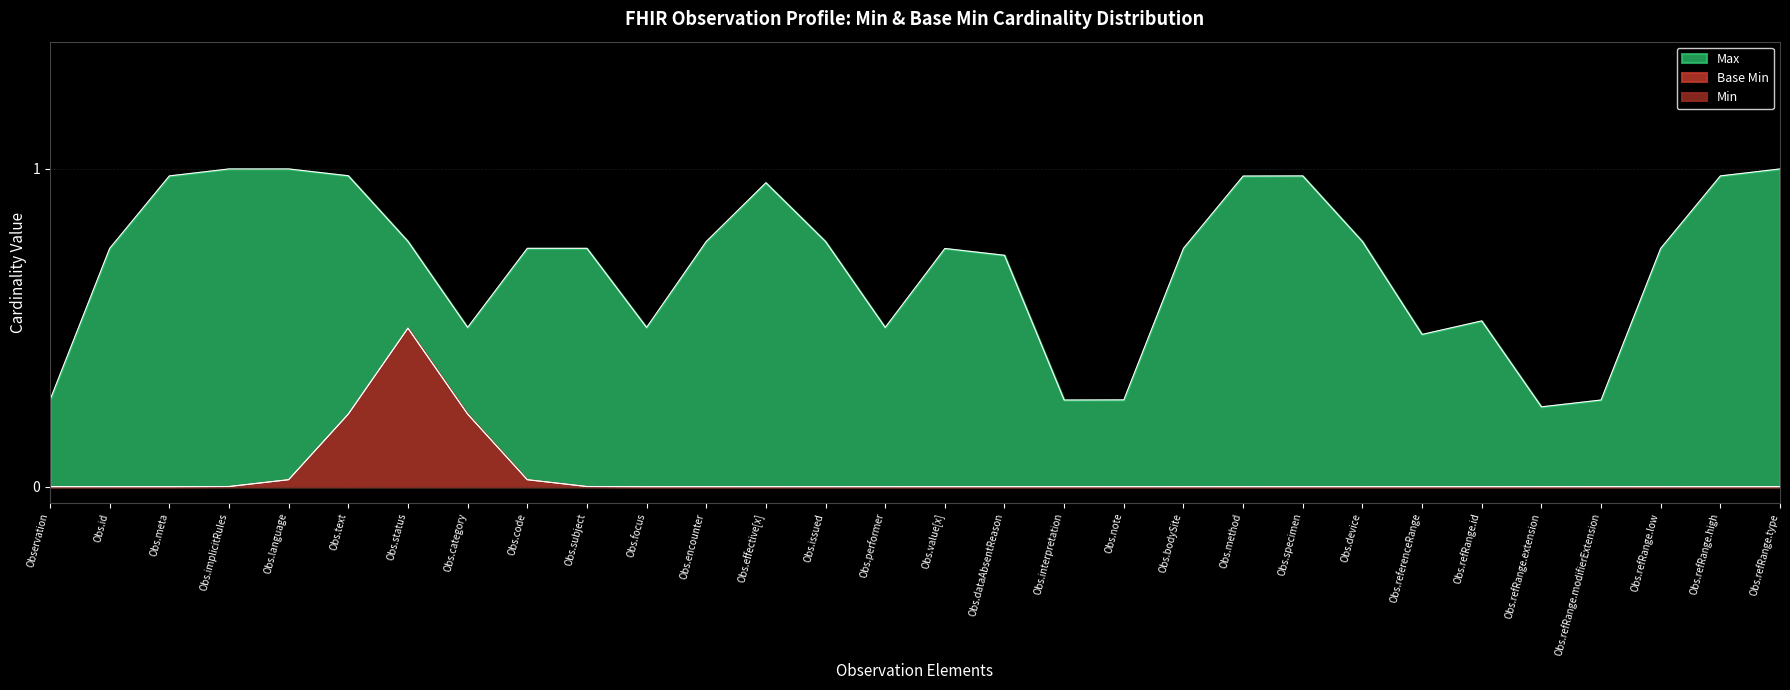

At which label is Min closest to 0?

Observation